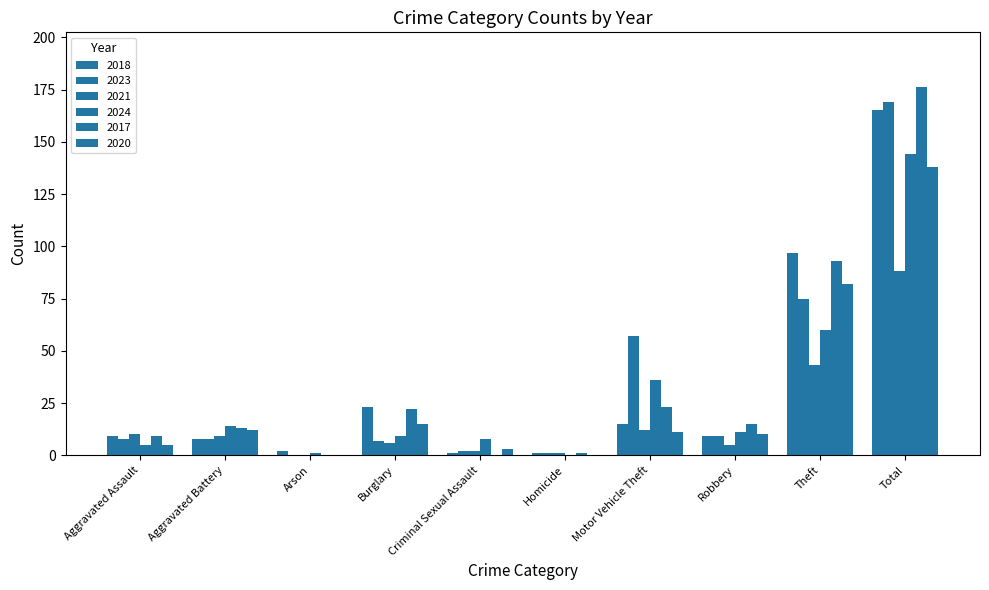

Between Robbery and Arson, which is larger?

Robbery